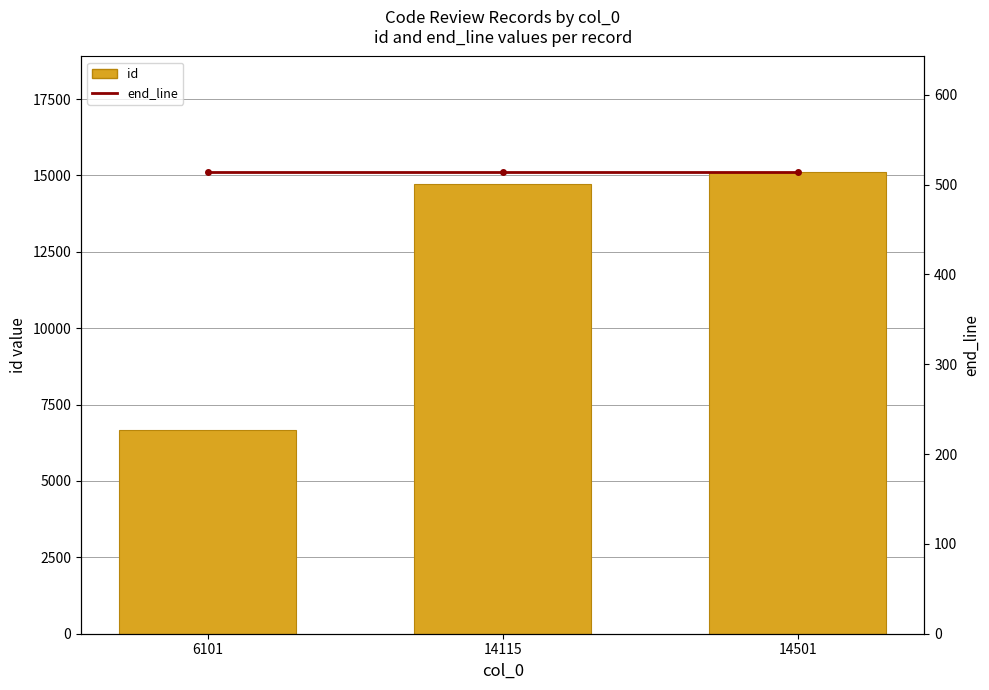

What is the greatest value displayed?

15115